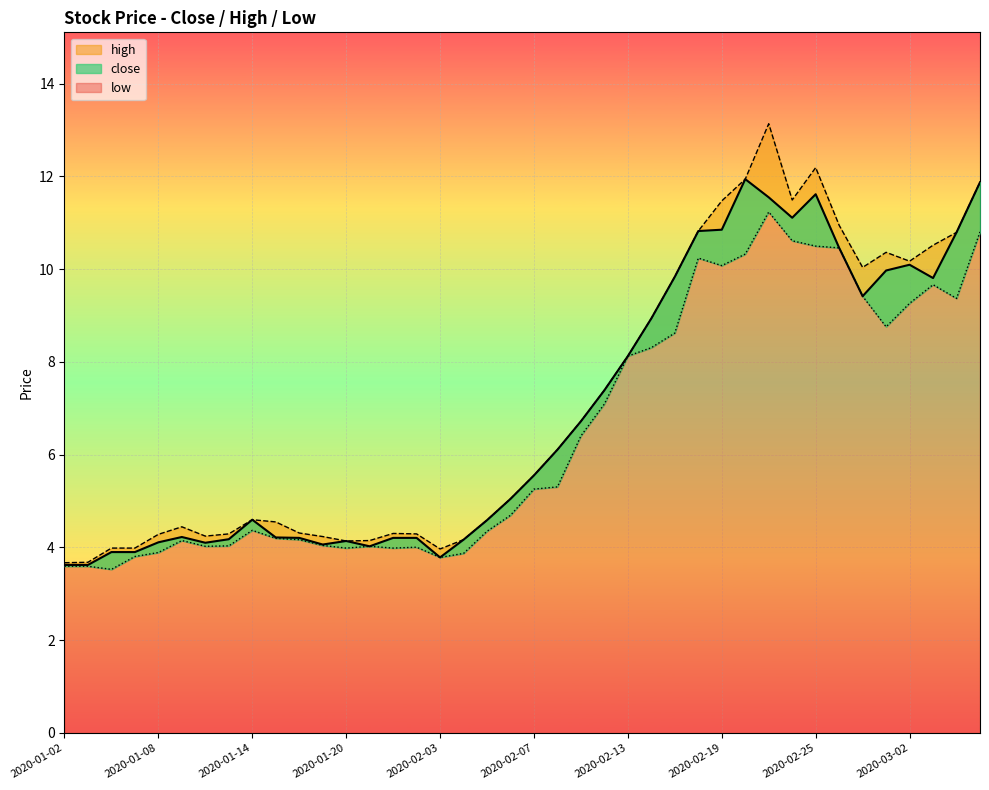

What is the average value of the low series?

6.5